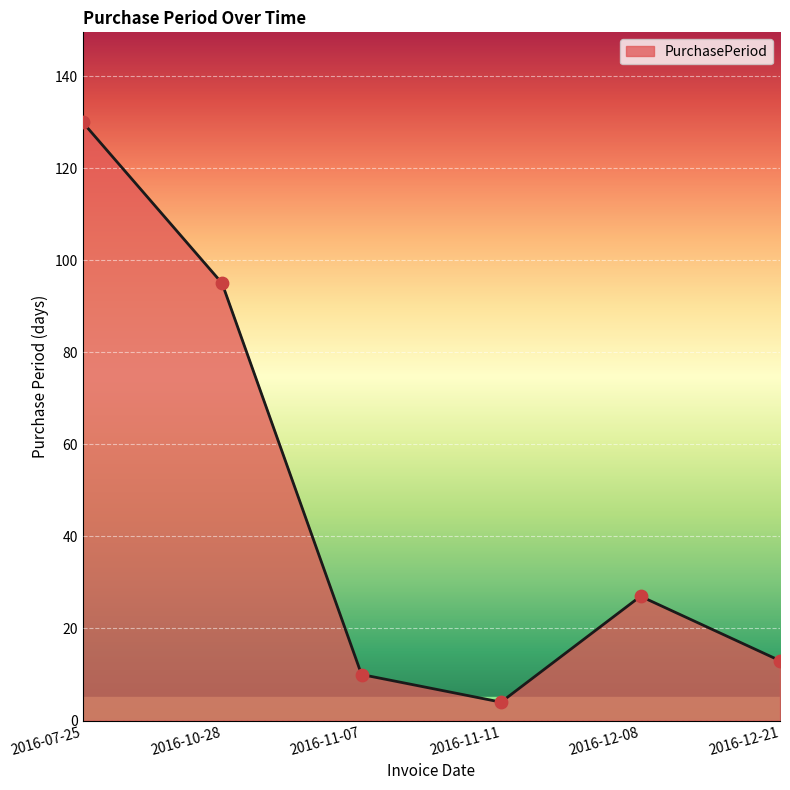

Between 2016-07-25 and 2016-10-28, which is larger?

2016-07-25